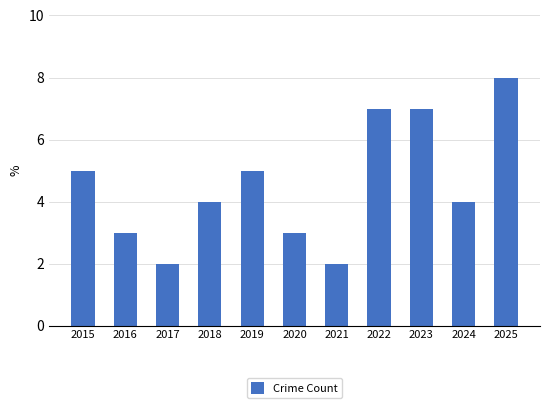

What is the difference between the second highest and second lowest values?

5